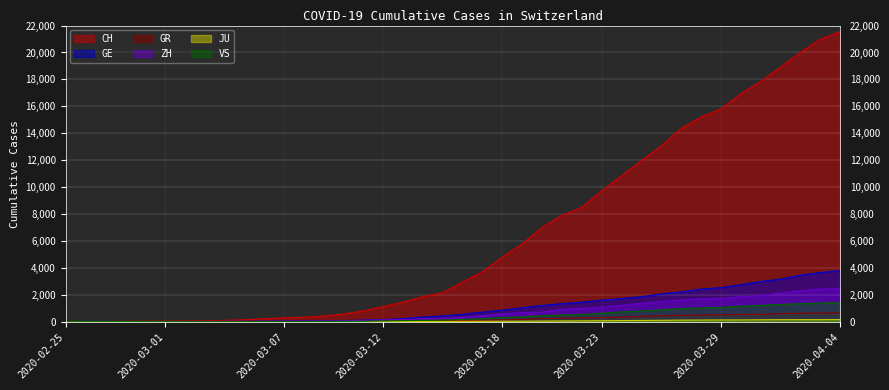

Between 2020-03-10 and 2020-03-23, which is larger?

2020-03-23